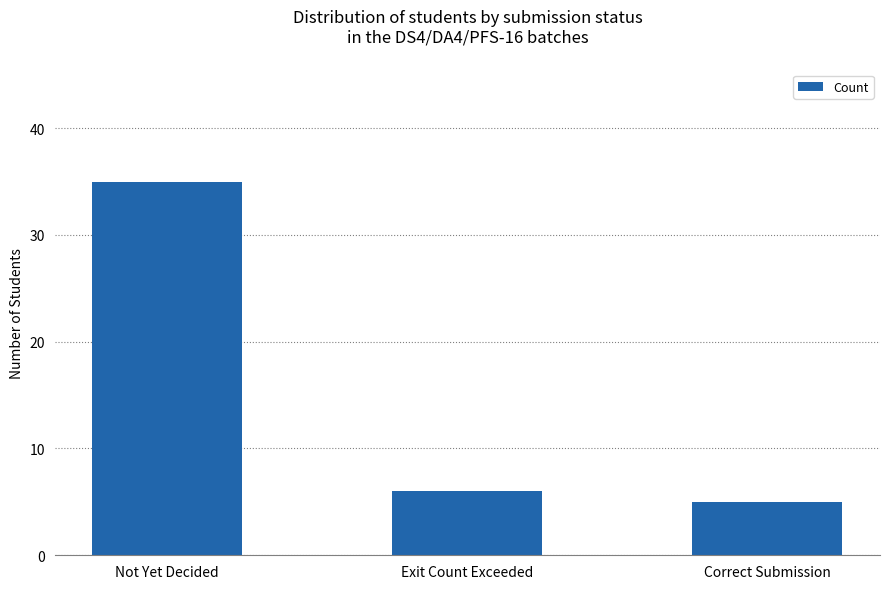

Is it true that the value at Correct Submission is 8?

False